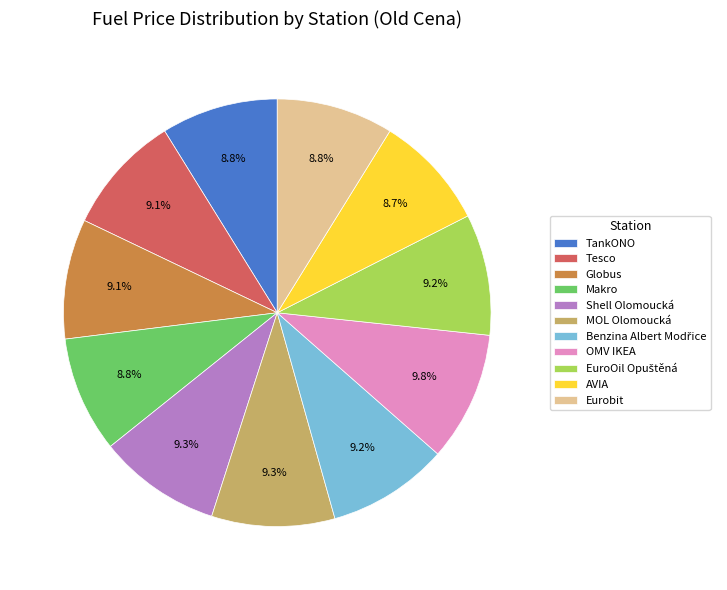

Do Makro and AVIA together represent more than half of the pie?

No